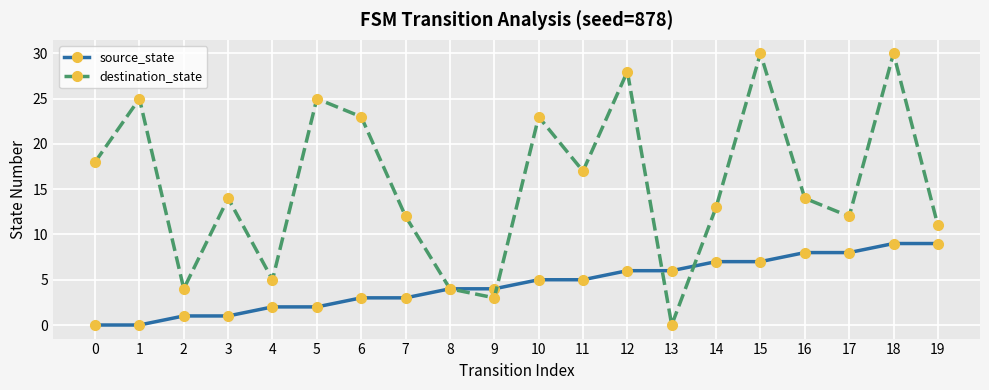

Reading left to right, extract all data points from this chart.

source_state: 0	0	1	1	2	2	3	3	4	4	5	5	6	6	7	7	8	8	9	9
destination_state: 18	25	4	14	5	25	23	12	4	3	23	17	28	0	13	30	14	12	30	11